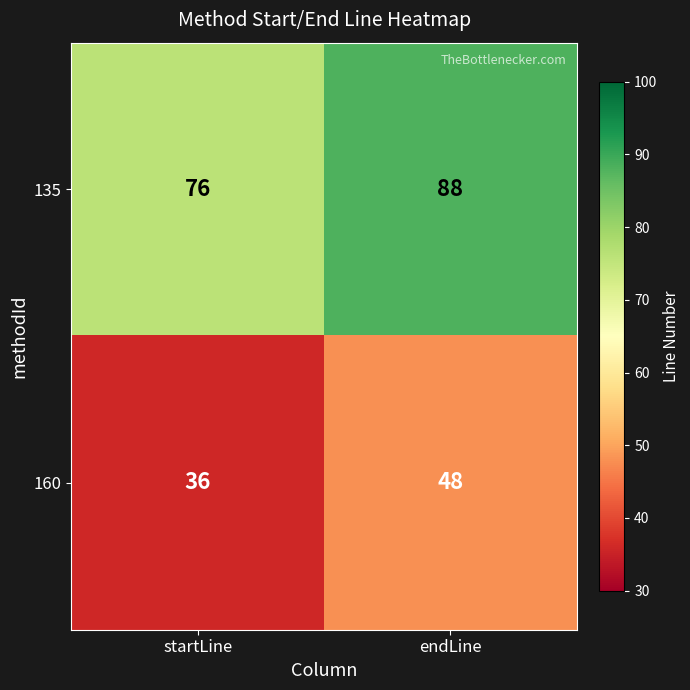

What is the maximum value for 135?

88